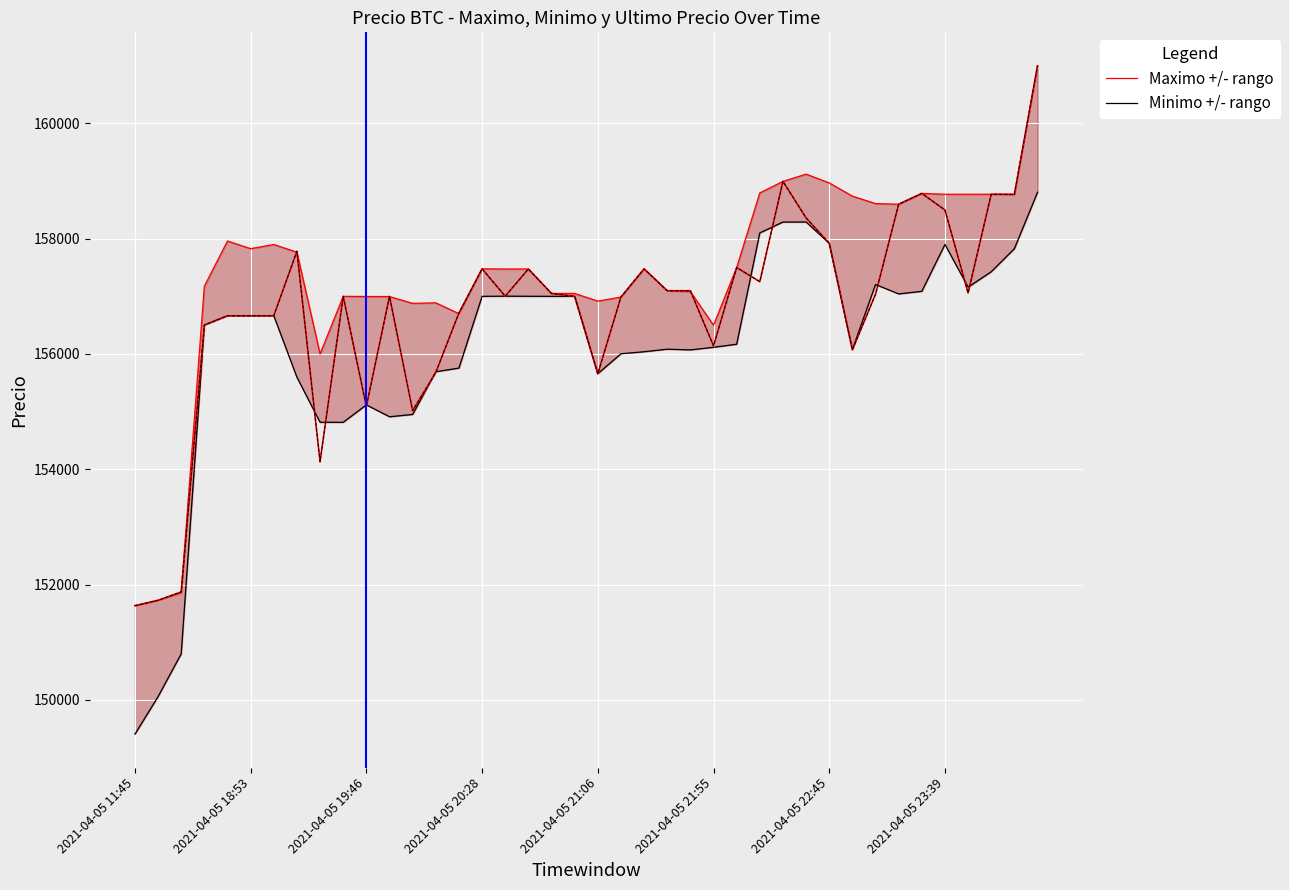

True or false: Maximo +/- rango has a value of 57836 at 2021-04-05 23:39.

False